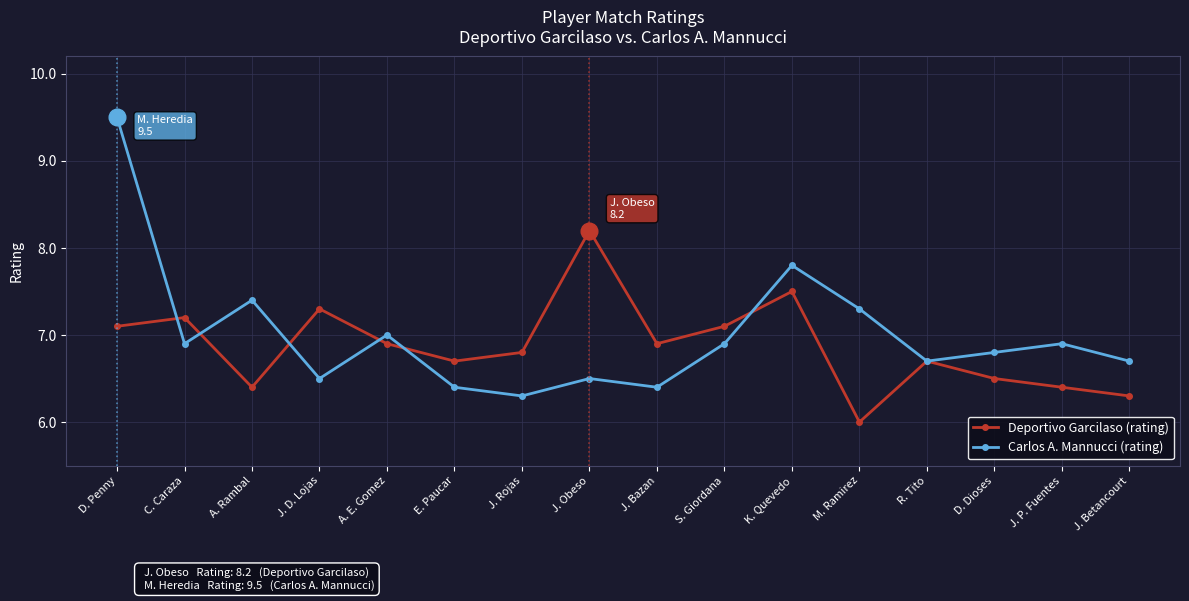

Which series has the largest range (max minus min)?

Carlos A. Mannucci (rating)